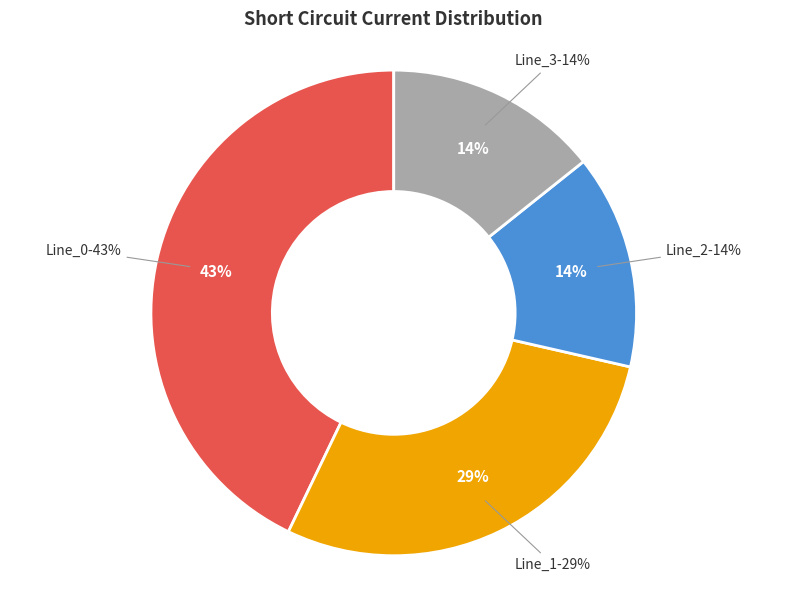

To the nearest percent, what is the difference between the Line_0 and Line_3 slice percentages?

29%